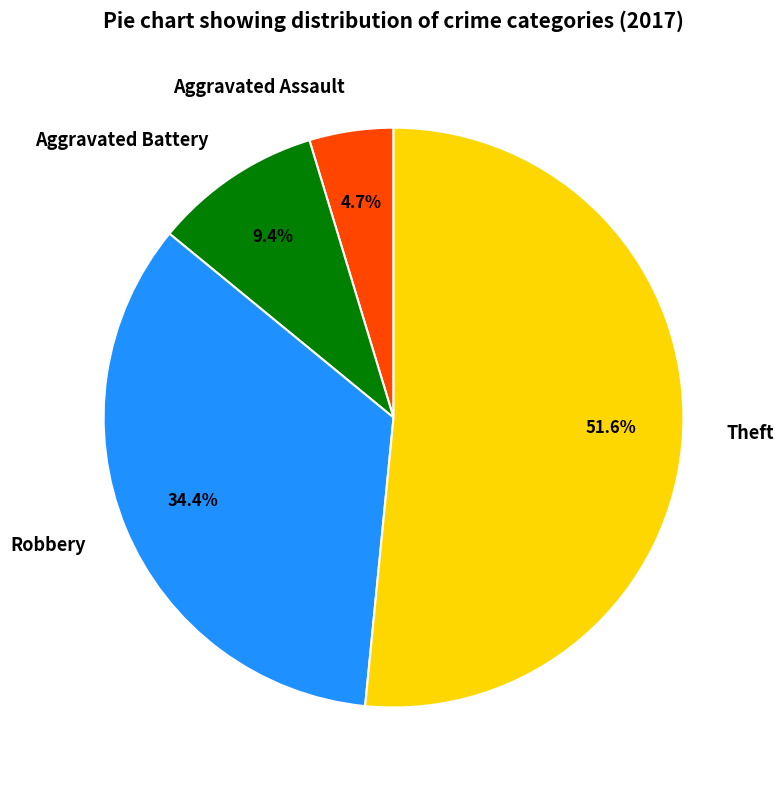

The Aggravated Assault slice represents 12% of the pie. True or false?

False